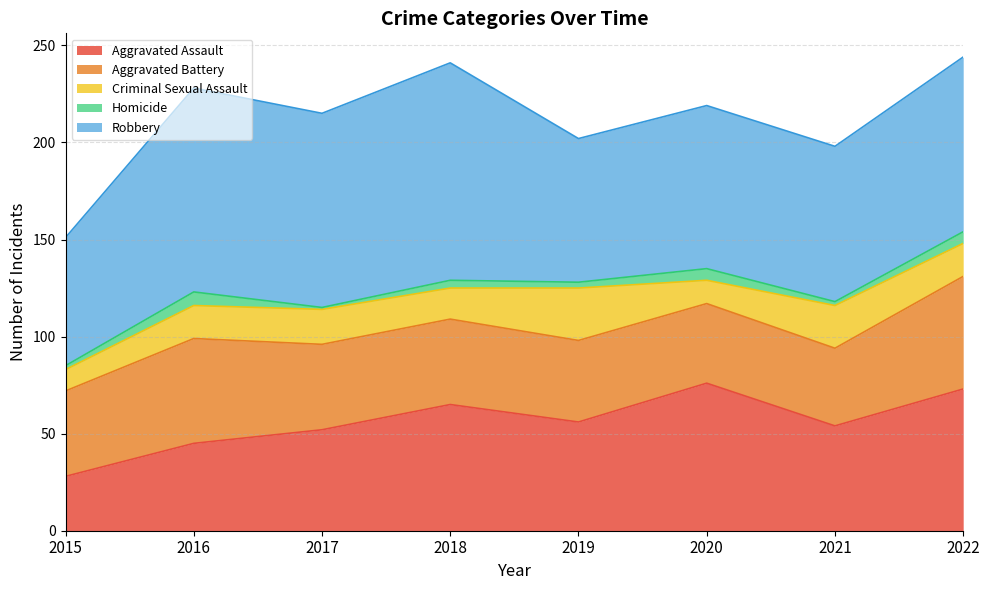

Which category has the highest value in the Aggravated Assault series?

2020